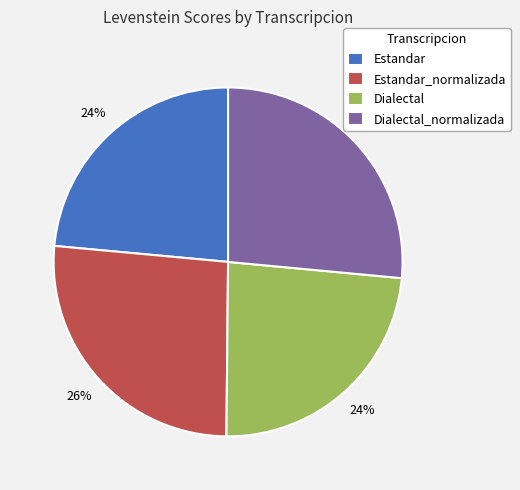

To the nearest percent, what is the average slice percentage?

25%